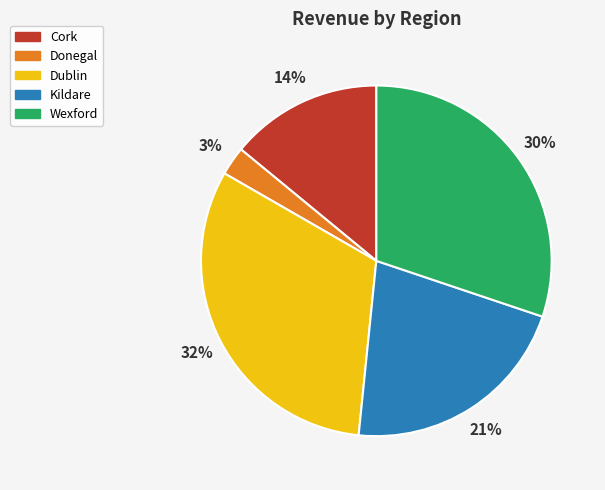

The Donegal slice represents 3% of the pie. True or false?

True